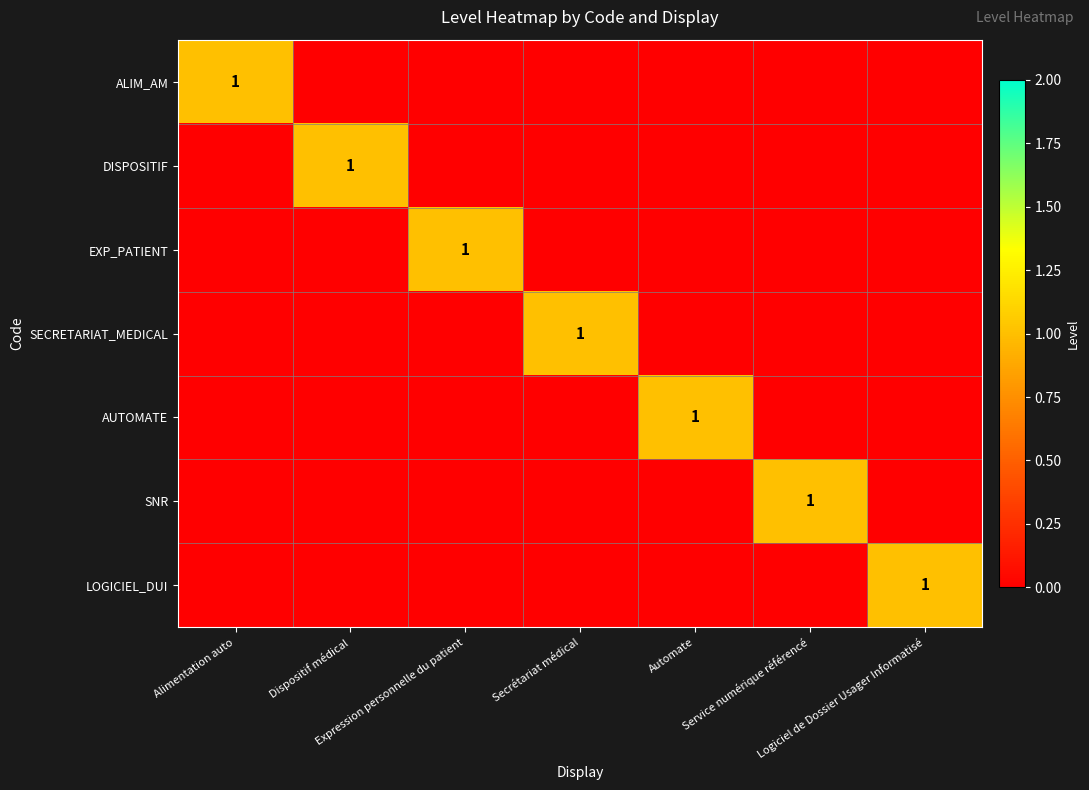

The value of SNR at Dispositif médical is 0. True or false?

True